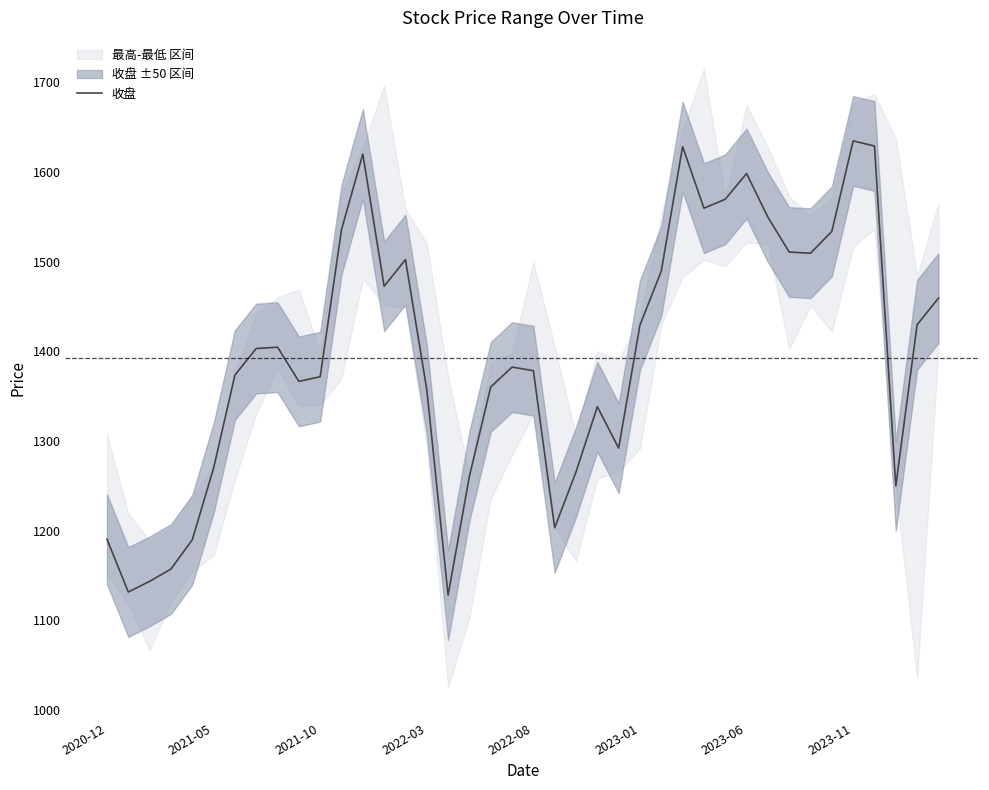

Where is the data nearest to the value 1381?

19